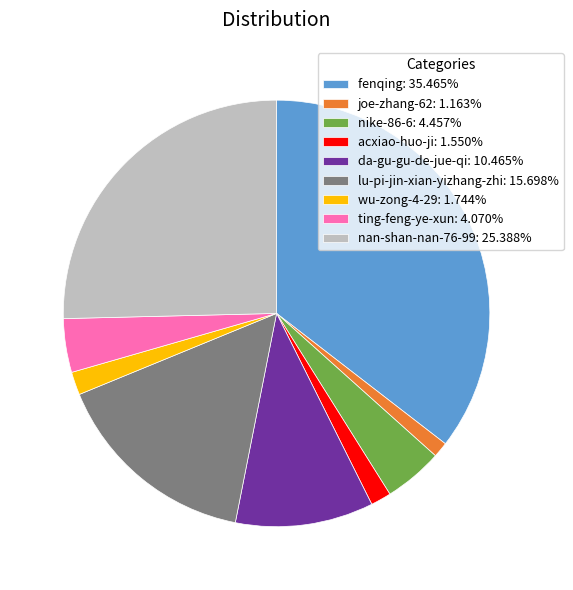

Does wu-zong-4-29: 1.744% represent more than half of the total?

No